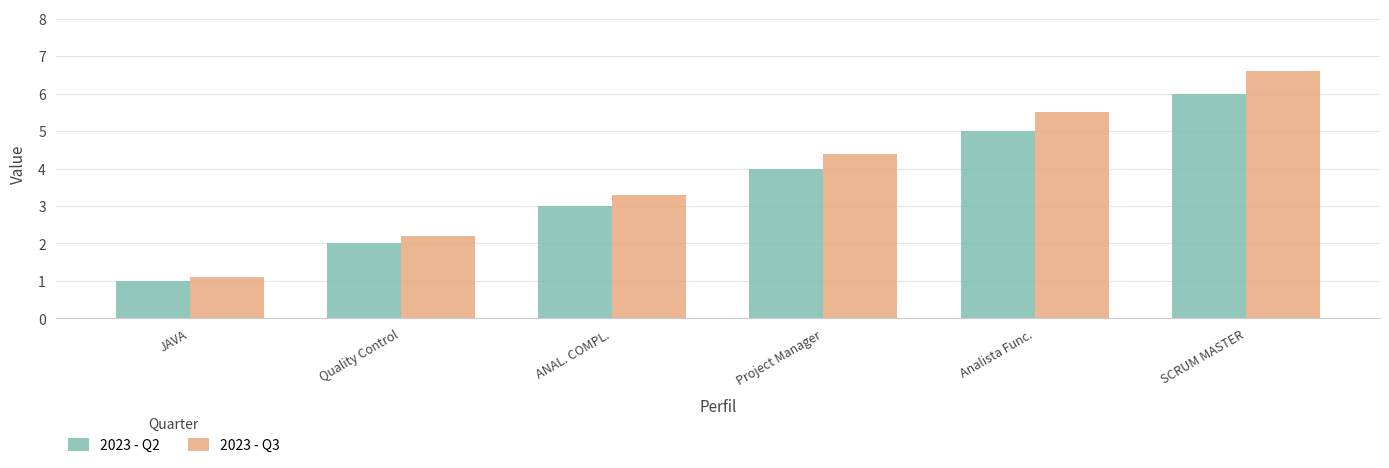

Reading left to right, transcribe all the data shown in this chart.

2023 - Q2: 1.0	2.0	3.0	4.0	5.0	6.0
2023 - Q3: 1.1	2.2	3.3	4.4	5.5	6.6